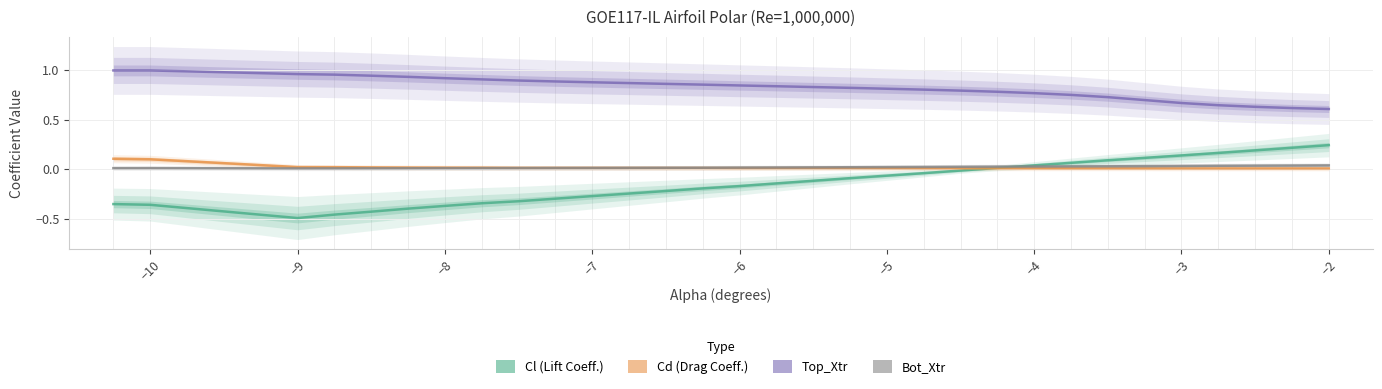

After their last crossing, which series has the higher values: Cl or Cd?

Cl